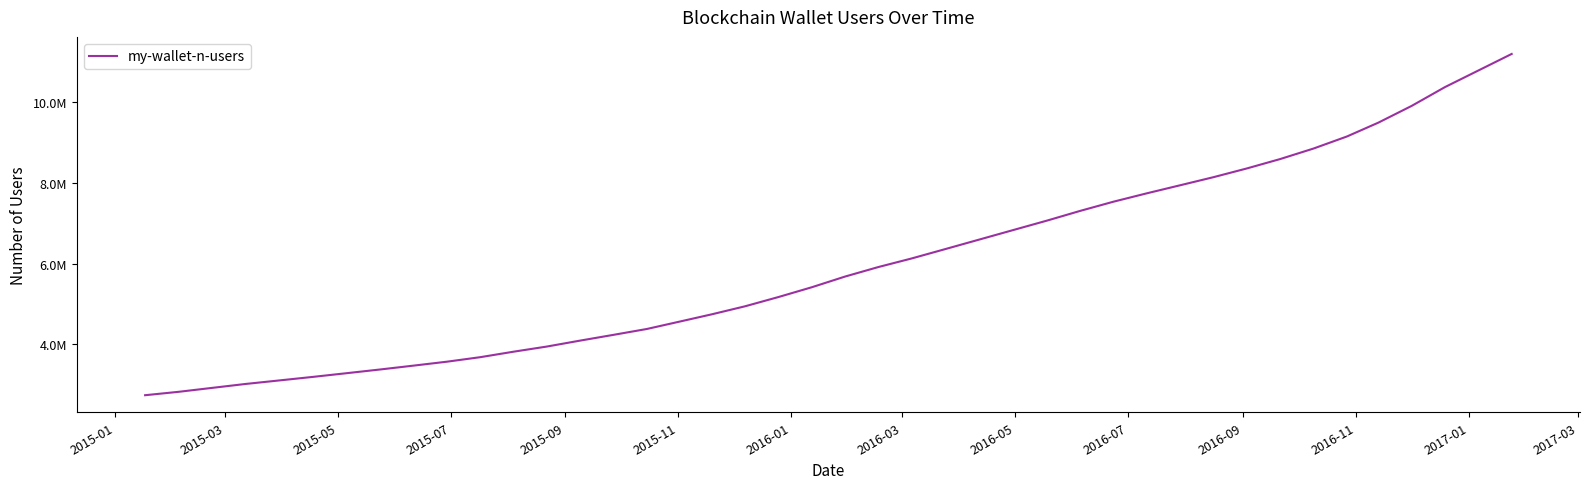

Is this an area chart (filled region under the line)?

No